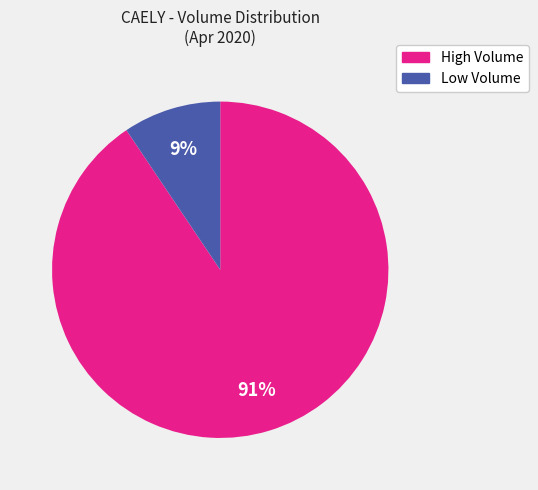

Is there any slice that represents more than half of the pie?

Yes